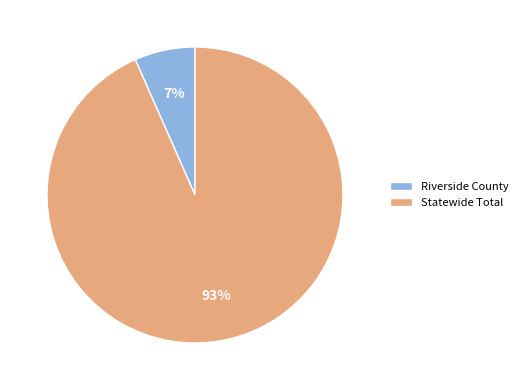

Which slice is the smallest?

Riverside County